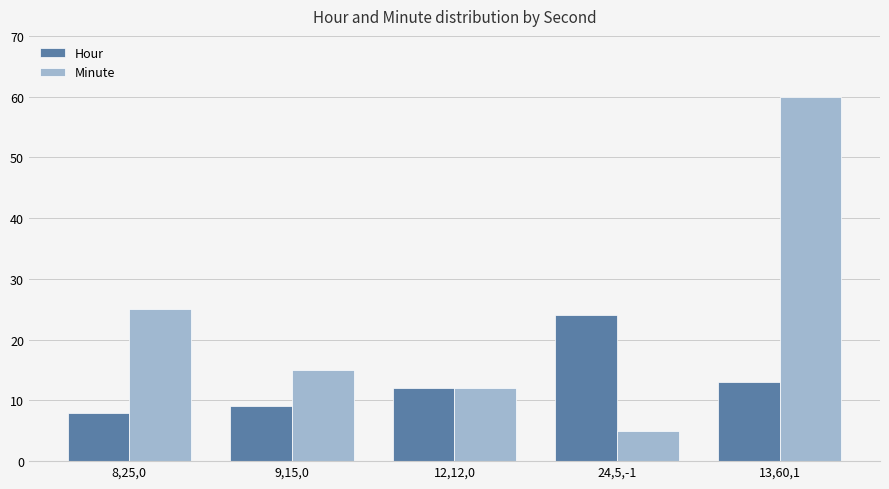

Rank the categories by Hour value from lowest to highest.

8,25,0, 9,15,0, 12,12,0, 13,60,1, 24,5,-1